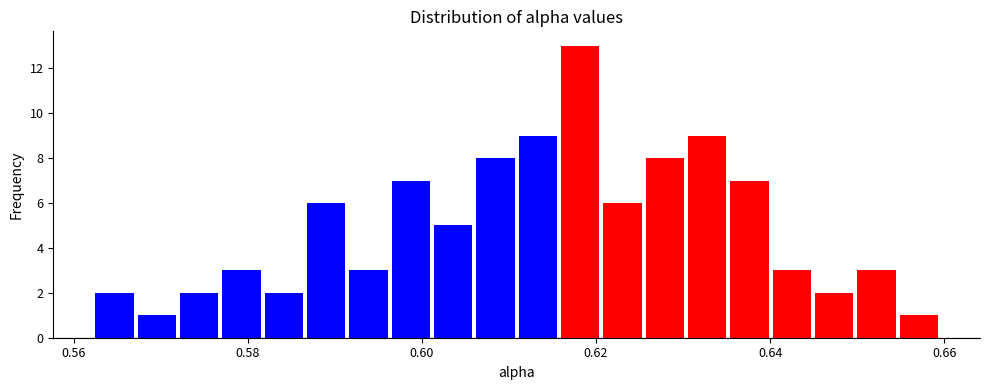

Around what value on the x-axis is the tallest bar? Give the approximate position of its centre, as read against the axis.

0.618